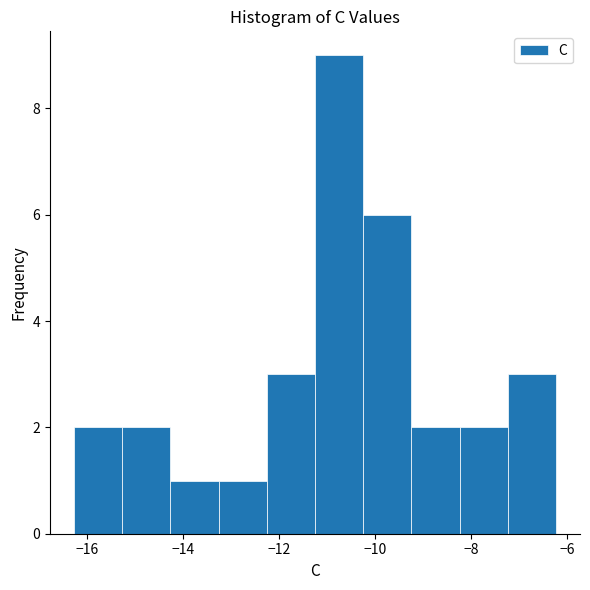

Reading left to right, list every bar in this chart as the range it spans on the x-axis followed by its height. Neither the bar edges nor the heights are printed on the chart, so give them approximately, as read against the axes.

-16.2 to -15.2: 2
-15.2 to -14.2: 2
-14.2 to -13.2: 1
-13.2 to -12.2: 1
-12.2 to -11.2: 3
-11.2 to -10.2: 9
-10.2 to -9.2: 6
-9.2 to -8.2: 2
-8.2 to -7.2: 2
-7.2 to -6.2: 3